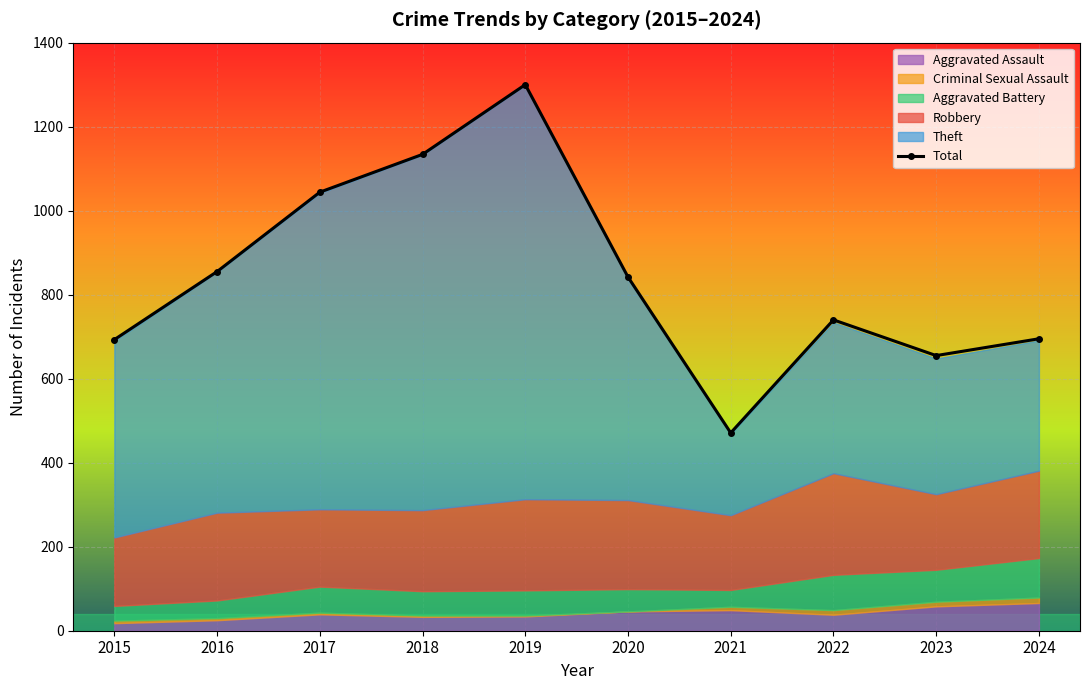

What is the sum of all values?

8429